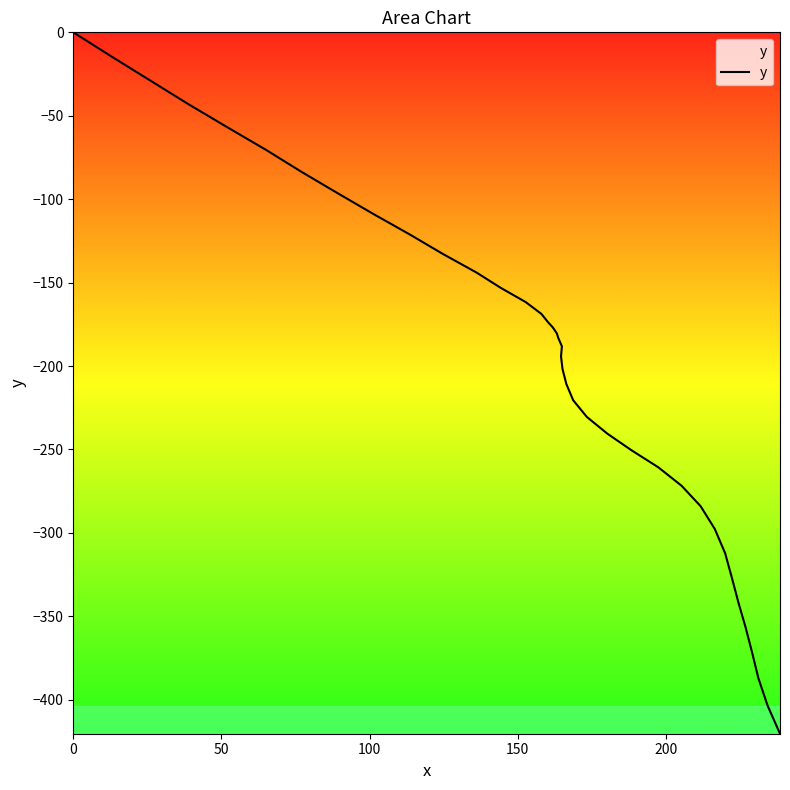

How many values are below zero?

39